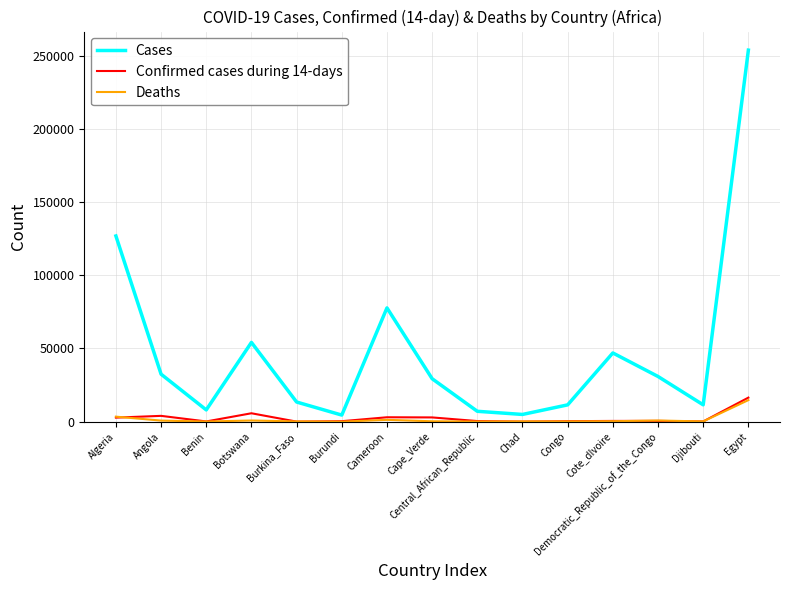

At which category is the sum across all series the highest?

Egypt